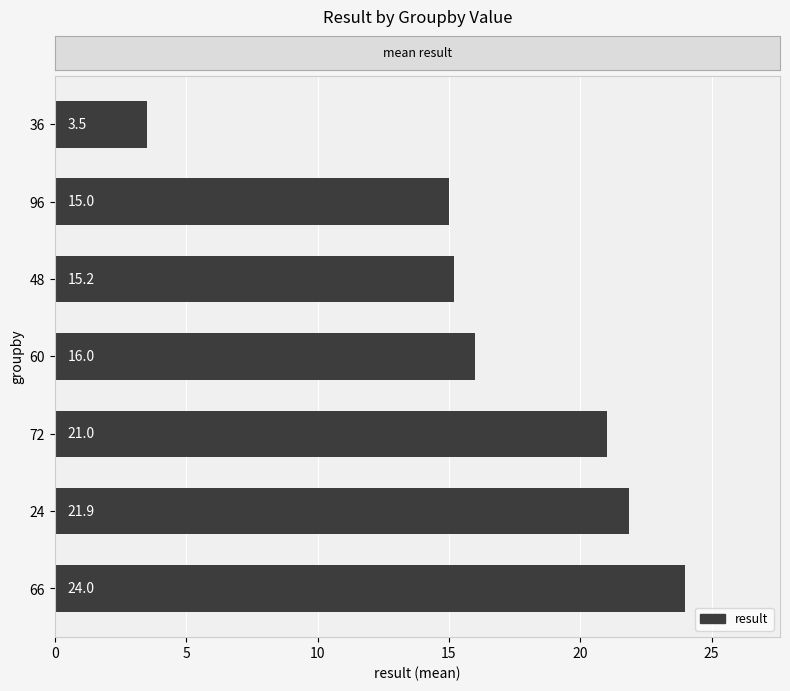

Between 66 and 24, which is larger?

66